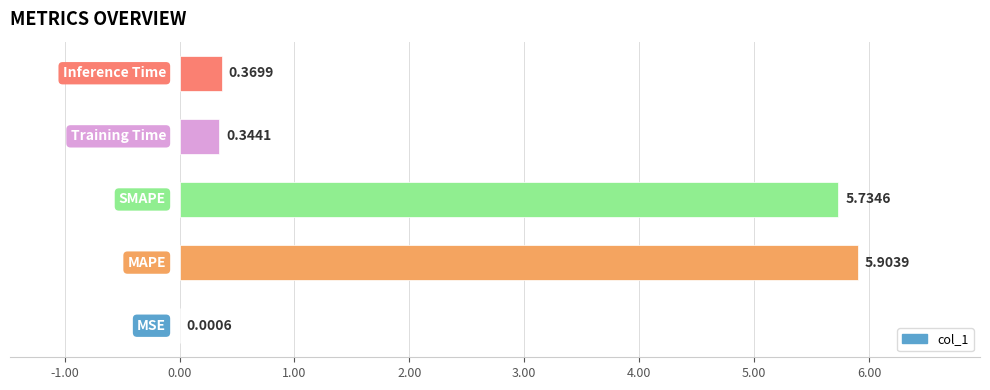

What is the sum of all values?

12.4